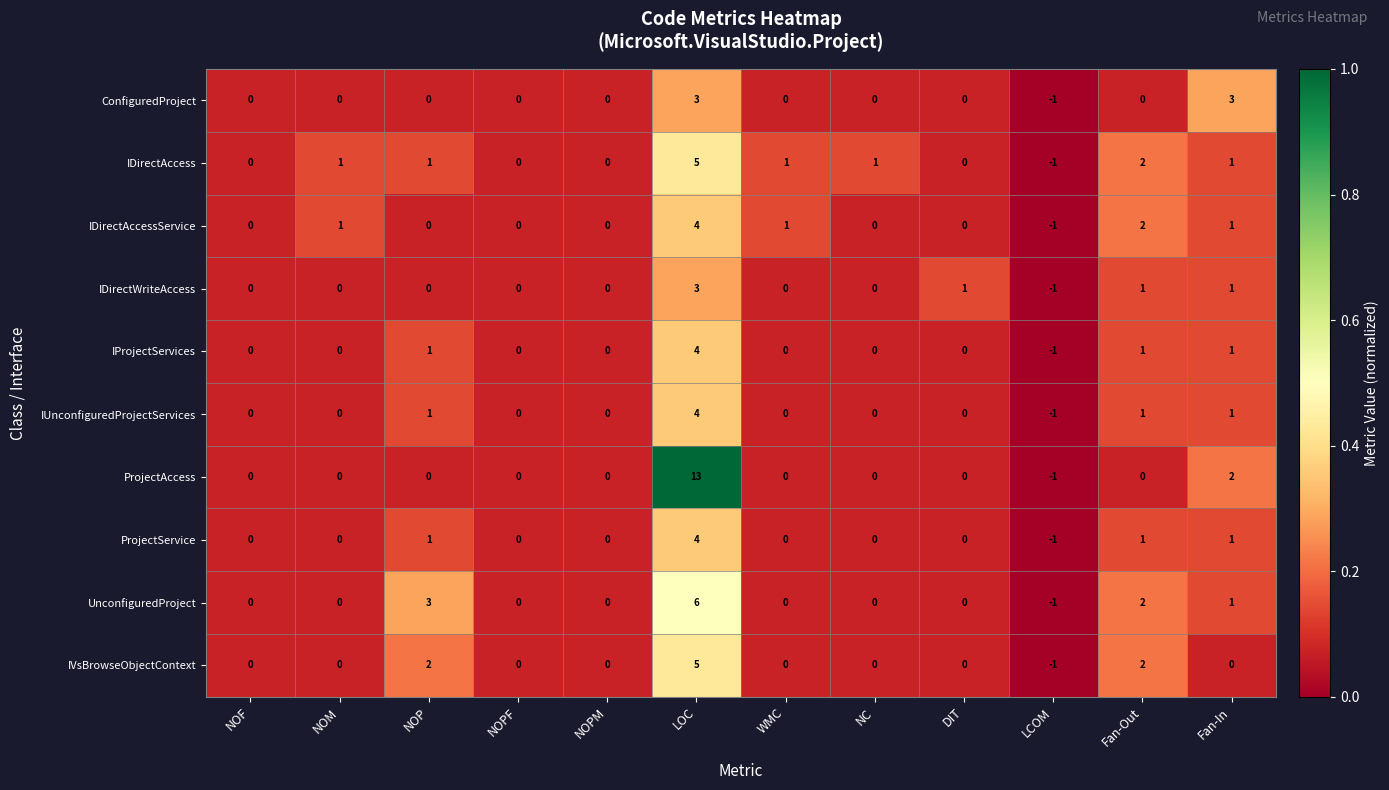

Which series has the largest range (max minus min)?

ProjectAccess